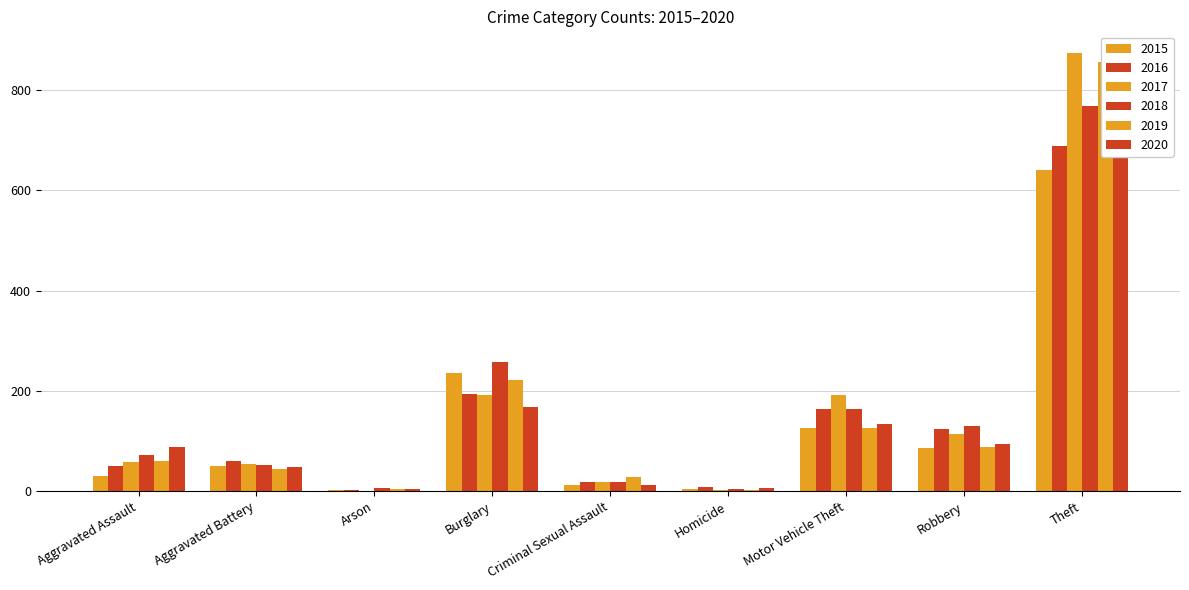

What is the maximum value for 2018?

767